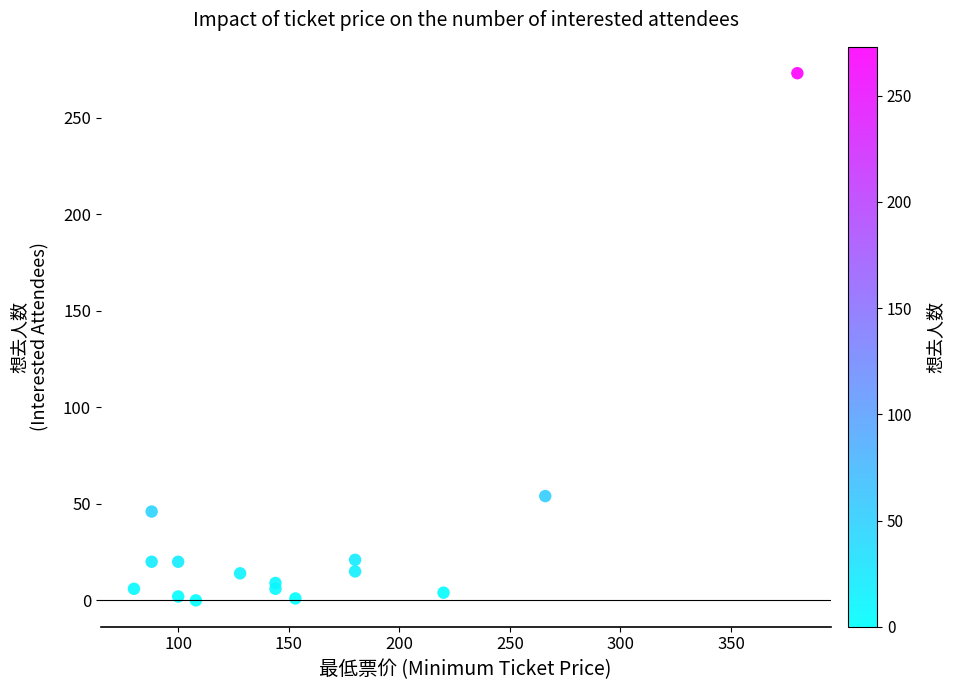

What Y value in the scatter plot is closest to 136?

54